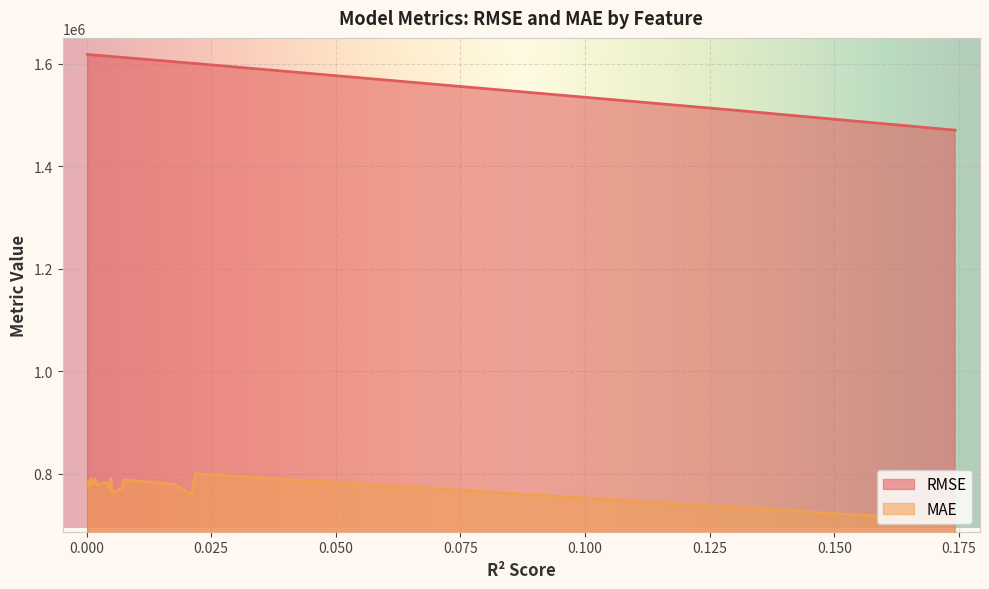

List the series in order of their overall mean, lowest first.

MAE, RMSE